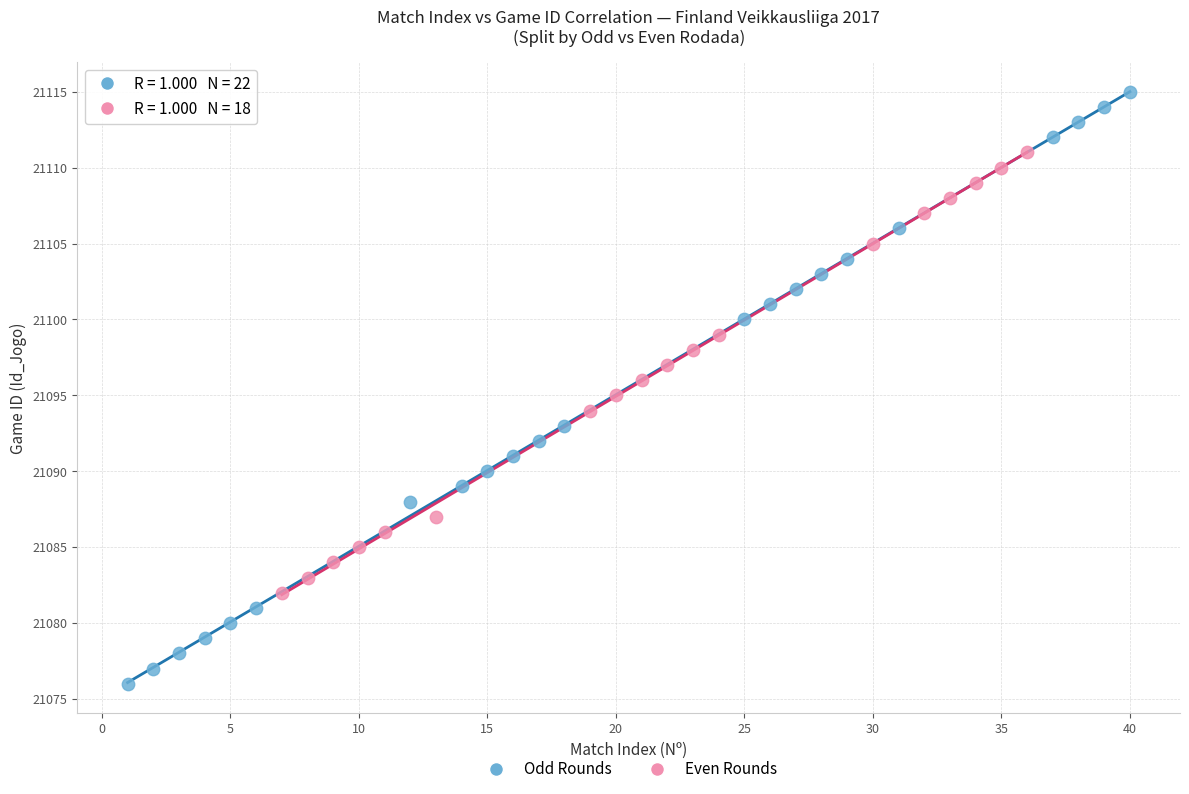

Which series contains the highest Y value?

Odd Rounds